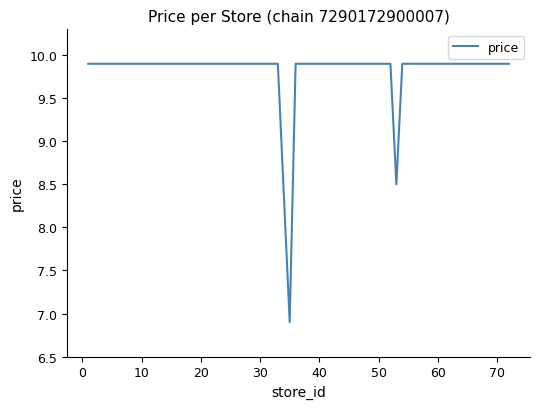

How many values exceed 9?

38